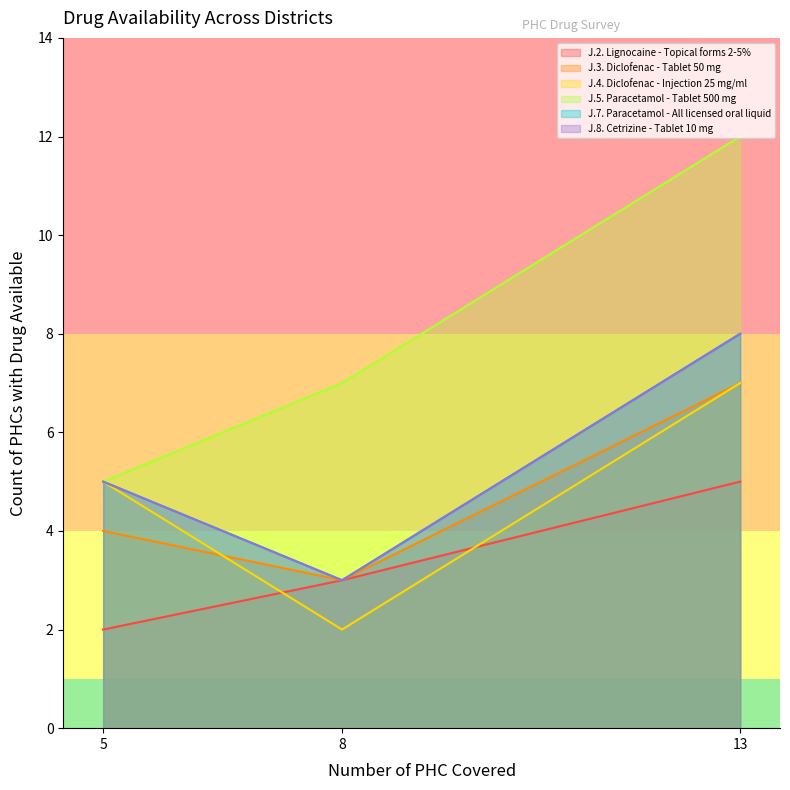

What position from the right is Jharkhand (13 PHC)?

1